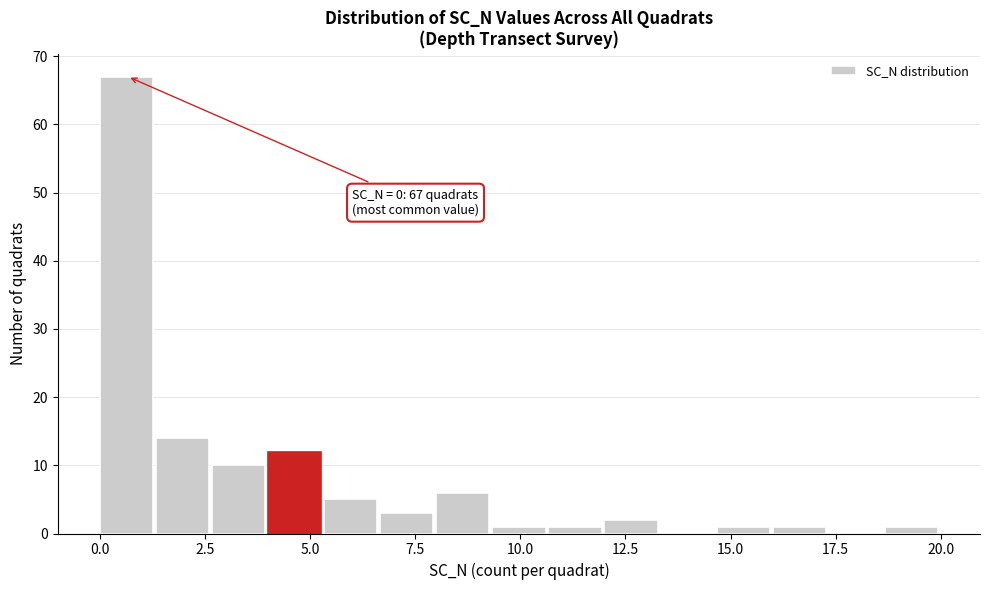

Read against the x-axis, roughly where is the centre of the tallest bar?

0.5